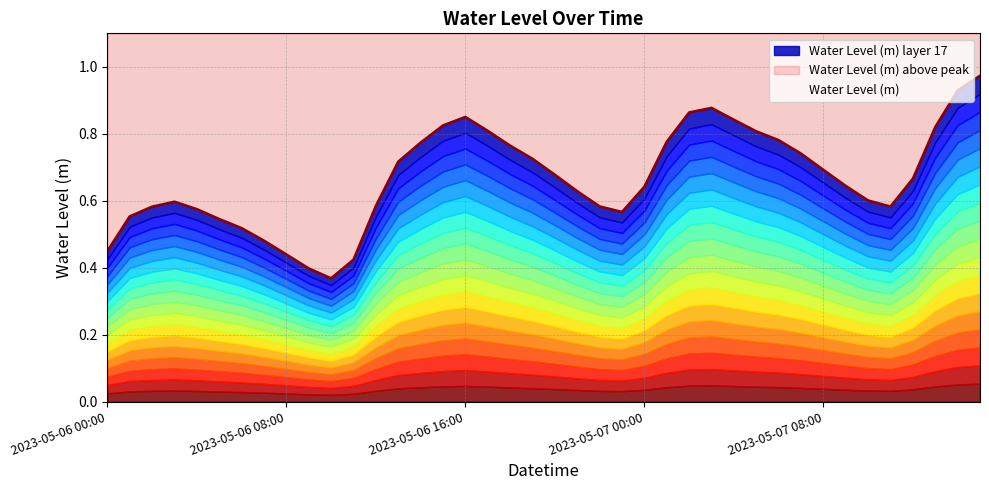

Rank the categories by value from highest to lowest.

2023-05-07 15:00, 2023-05-07 14:00, 2023-05-07 03:00, 2023-05-07 02:00, 2023-05-06 16:00, 2023-05-07 04:00, 2023-05-06 15:00, 2023-05-07 13:00, 2023-05-06 17:00, 2023-05-07 05:00, 2023-05-07 06:00, 2023-05-07 01:00, 2023-05-06 14:00, 2023-05-06 18:00, 2023-05-07 07:00, 2023-05-06 19:00, 2023-05-06 13:00, 2023-05-07 08:00, 2023-05-06 20:00, 2023-05-07 12:00, 2023-05-07 09:00, 2023-05-07 00:00, 2023-05-06 21:00, 2023-05-07 10:00, 2023-05-06 03:00, 2023-05-06 12:00, 2023-05-06 22:00, 2023-05-07 11:00, 2023-05-06 02:00, 2023-05-06 04:00, 2023-05-06 23:00, 2023-05-06 01:00, 2023-05-06 05:00, 2023-05-06 06:00, 2023-05-06 07:00, 2023-05-06 00:00, 2023-05-06 08:00, 2023-05-06 11:00, 2023-05-06 09:00, 2023-05-06 10:00